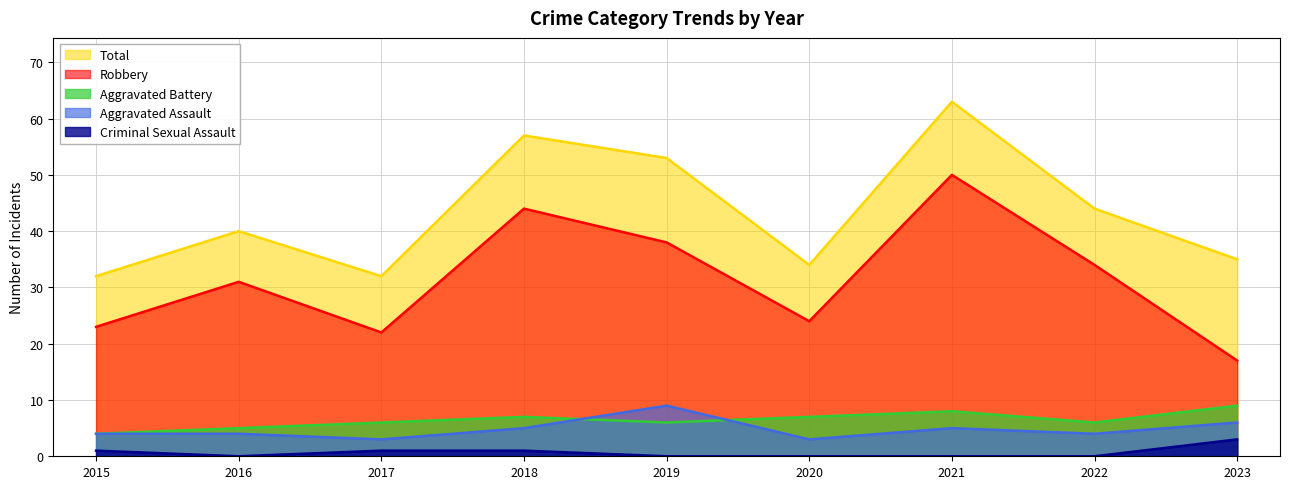

Reading left to right, list all the values displayed in this chart.

Aggravated Assault: 2015=4	2016=4	2017=3	2018=5	2019=9	2020=3	2021=5	2022=4	2023=6
Aggravated Battery: 2015=4	2016=5	2017=6	2018=7	2019=6	2020=7	2021=8	2022=6	2023=9
Criminal Sexual Assault: 2015=1	2016=0	2017=1	2018=1	2019=0	2020=0	2021=0	2022=0	2023=3
Robbery: 2015=23	2016=31	2017=22	2018=44	2019=38	2020=24	2021=50	2022=34	2023=17
Total: 2015=32	2016=40	2017=32	2018=57	2019=53	2020=34	2021=63	2022=44	2023=35